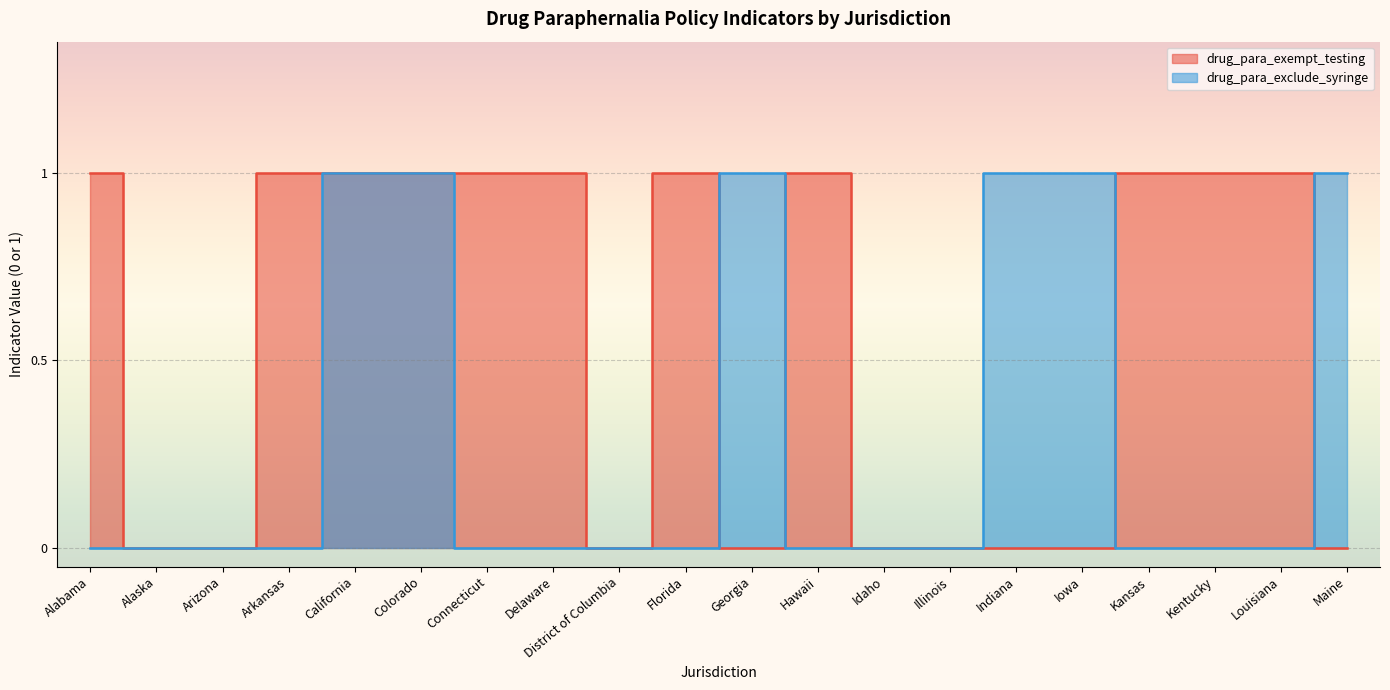

Reading left to right, what are all the values shown in this chart?

drug_para_exempt_testing: Alabama=1	Alaska=0	Arizona=0	Arkansas=1	California=1	Colorado=1	Connecticut=1	Delaware=1	District of Columbia=0	Florida=1	Georgia=0	Hawaii=1	Idaho=0	Illinois=0	Indiana=0	Iowa=0	Kansas=1	Kentucky=1	Louisiana=1	Maine=0
drug_para_exclude_syringe: Alabama=0	Alaska=0	Arizona=0	Arkansas=0	California=1	Colorado=1	Connecticut=0	Delaware=0	District of Columbia=0	Florida=0	Georgia=1	Hawaii=0	Idaho=0	Illinois=0	Indiana=1	Iowa=1	Kansas=0	Kentucky=0	Louisiana=0	Maine=1